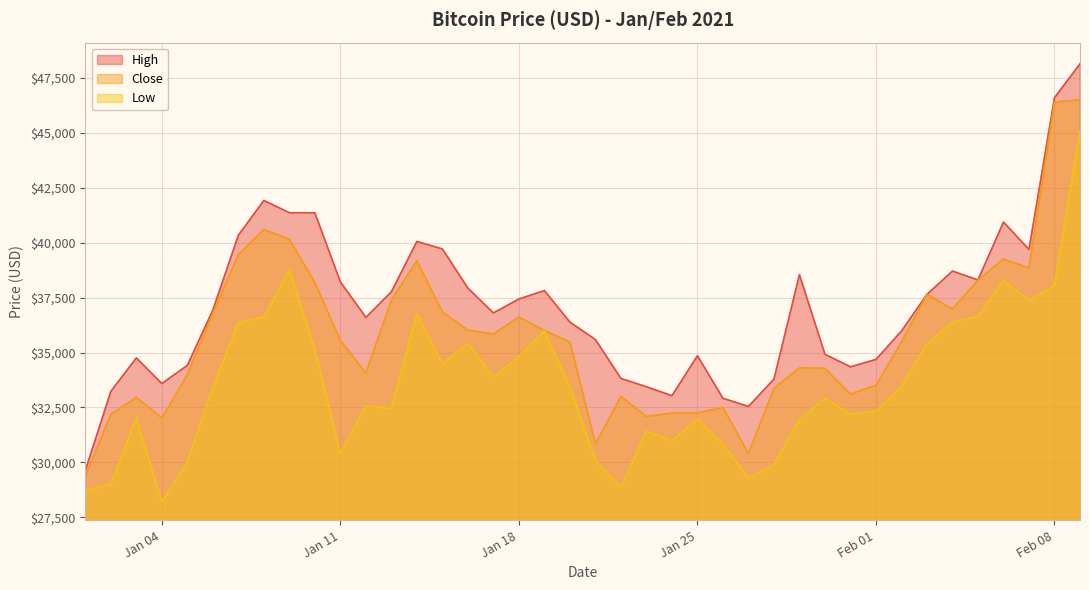

What is the lowest value of the Close series?

29359.9